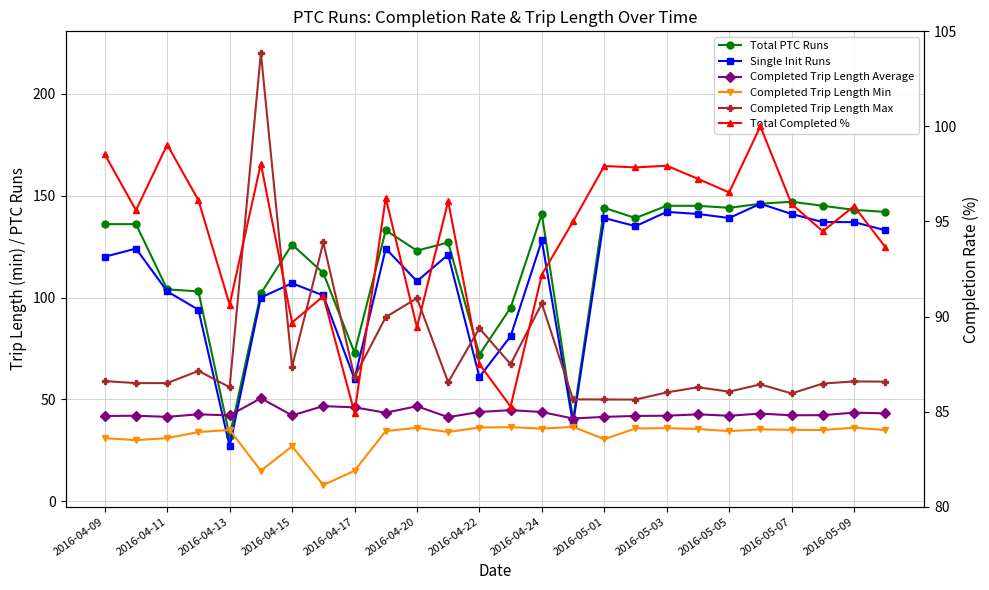

Rank the series by their maximum value, from highest to lowest.

Completed Trip Length Max, Total PTC Runs, Single Init Runs, Total Completed %, Completed Trip Length Average, Completed Trip Length Min